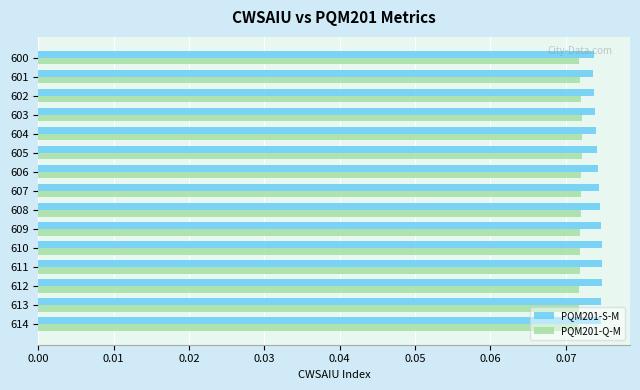

Count the PQM201-Q-M values in the range 0 to 1.

15